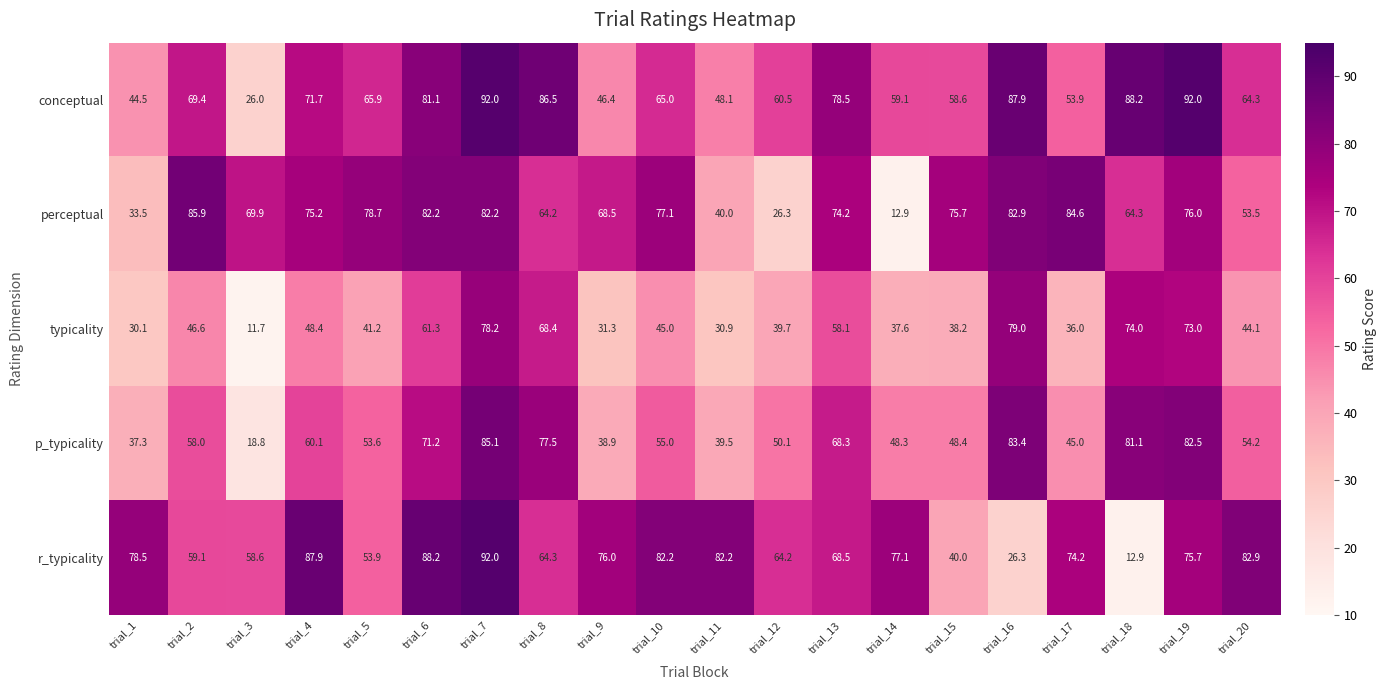

What is the average value of the p_typicality series?

57.8